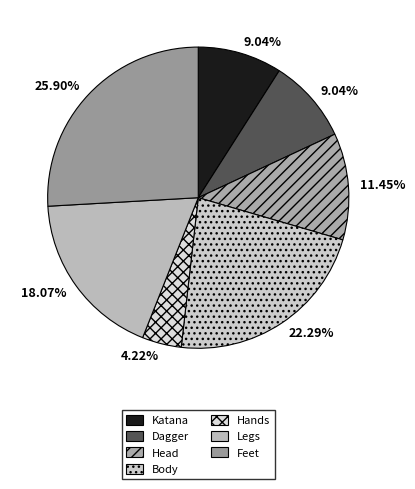

Count the number of slices in the pie.

7